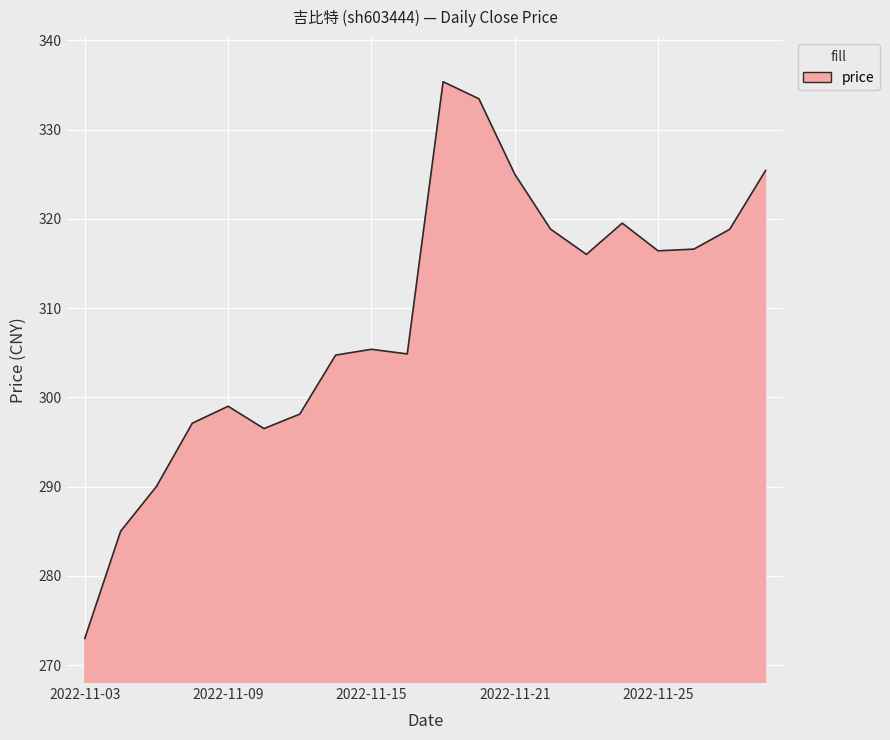

What is the greatest value displayed?

335.4